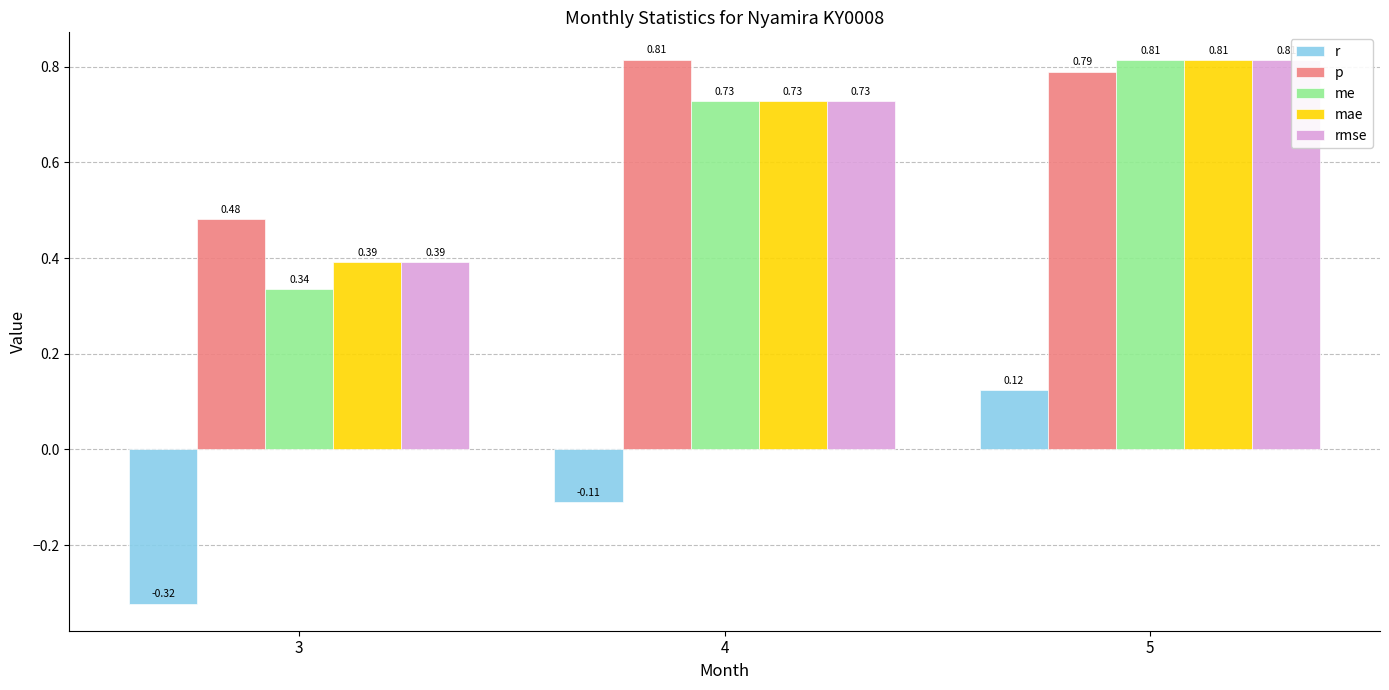

How many bars are there in total?

15